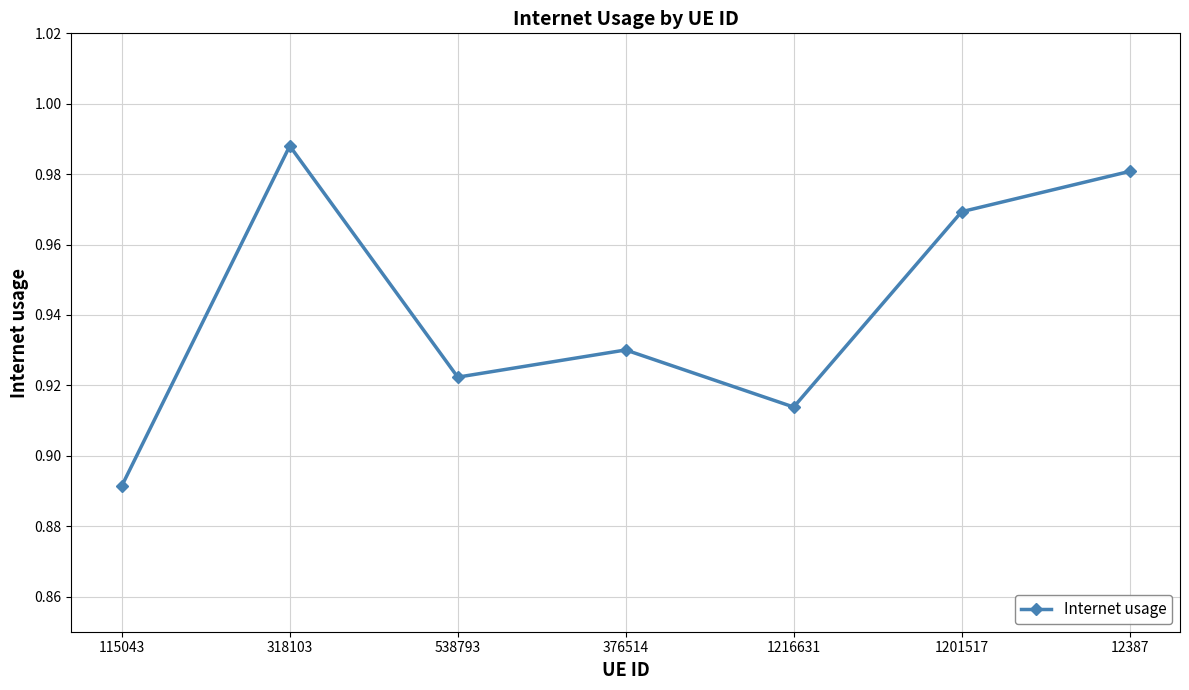

Rank the categories by value from highest to lowest.

318103, 12387, 1201517, 376514, 538793, 1216631, 115043